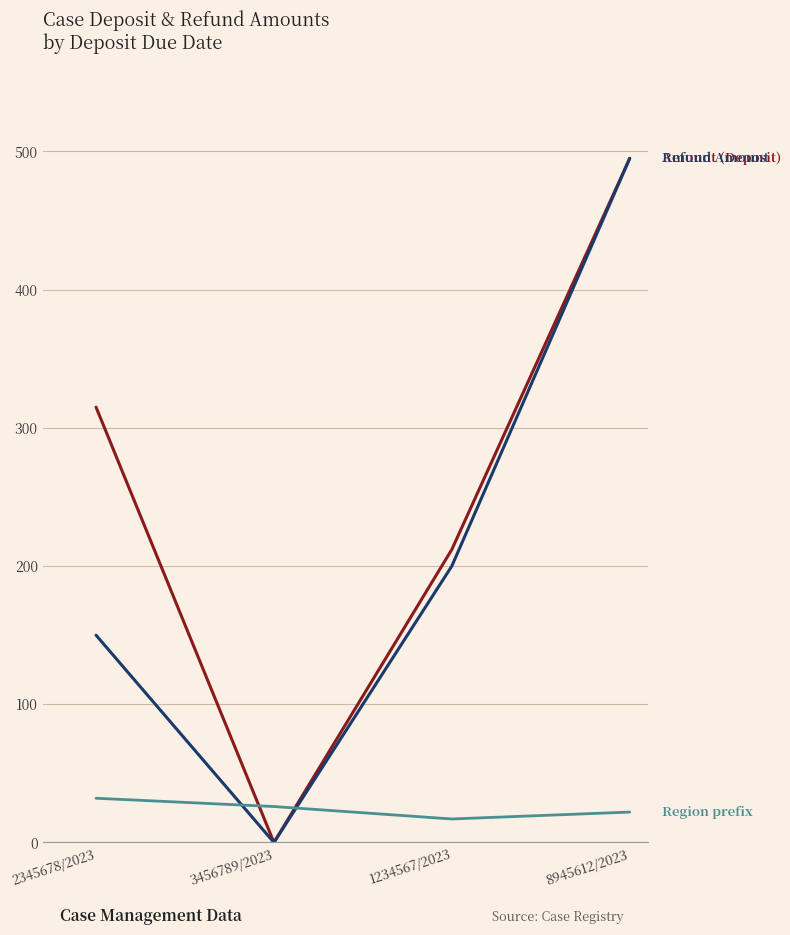

Does the chart display data point markers on the line(s)?

No